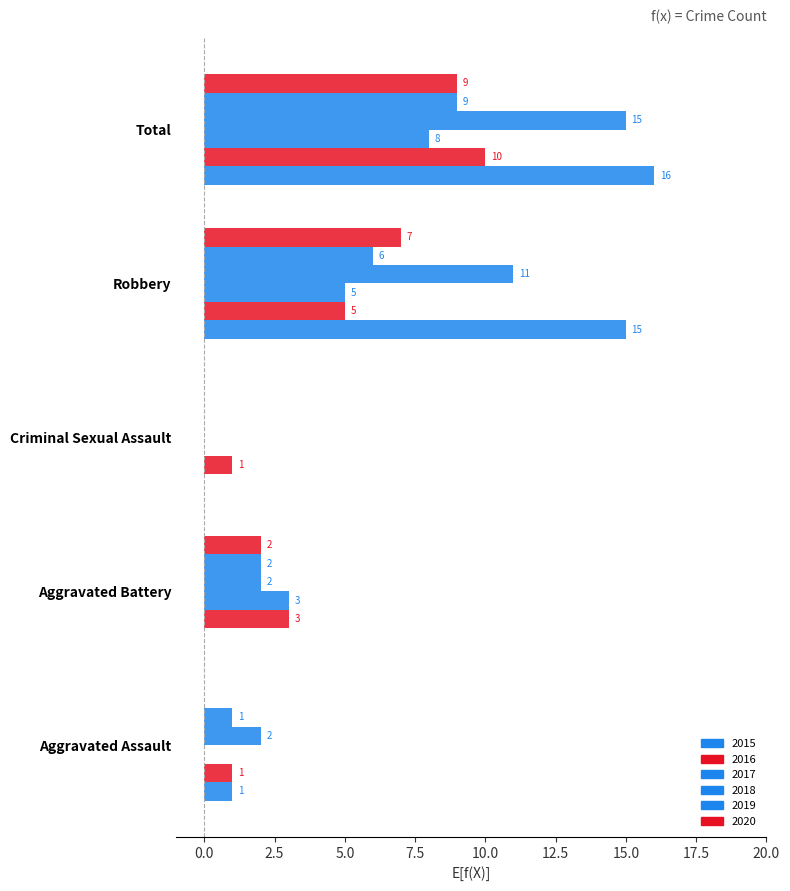

How many positive values does the 2020 series have?

3